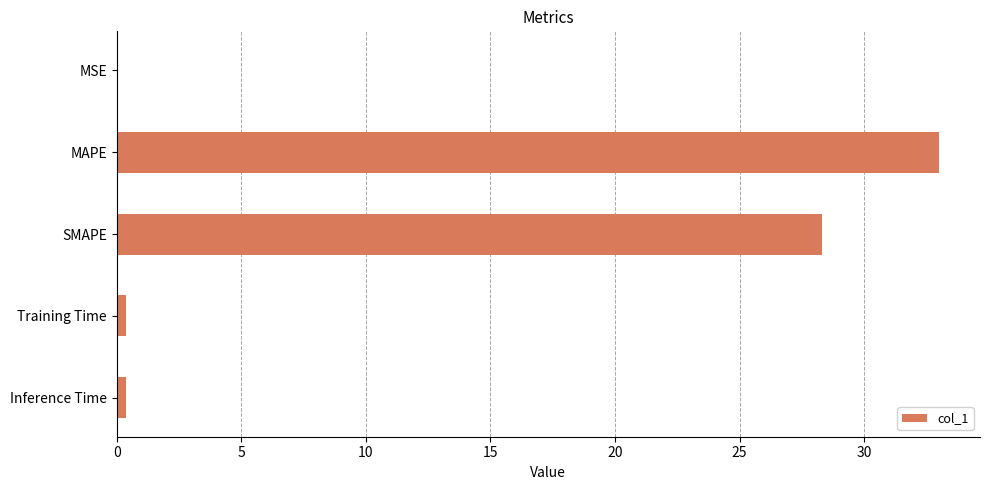

Where is the data nearest to the value 16?

SMAPE